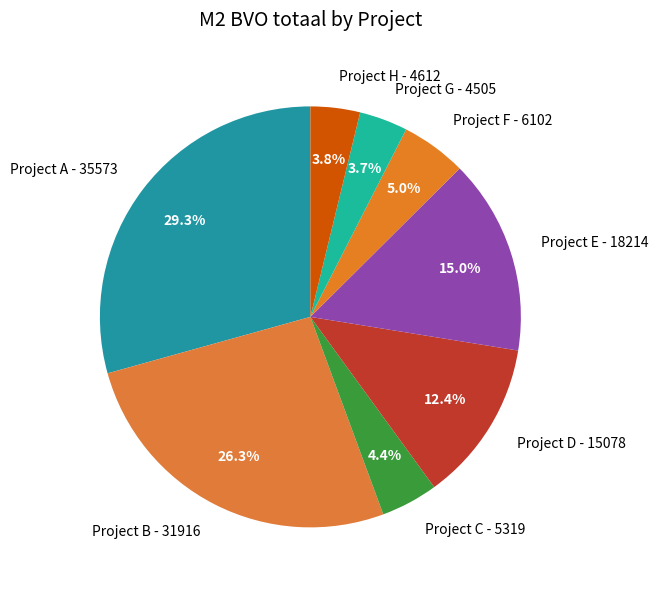

Does Project G represent more than half of the total?

No